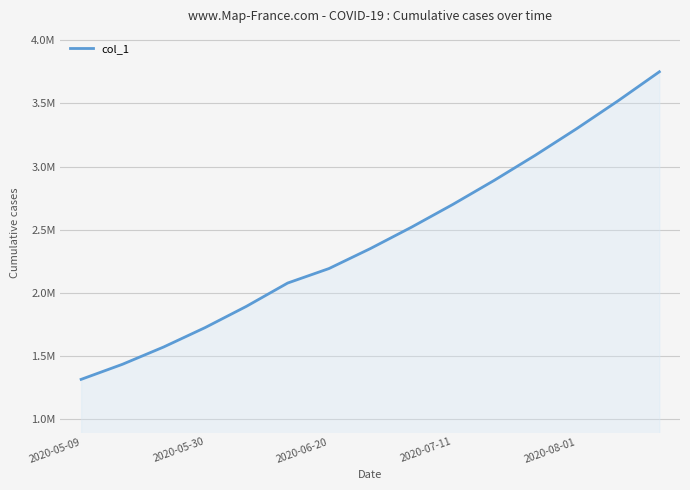

Does the chart have visible grid lines?

Yes